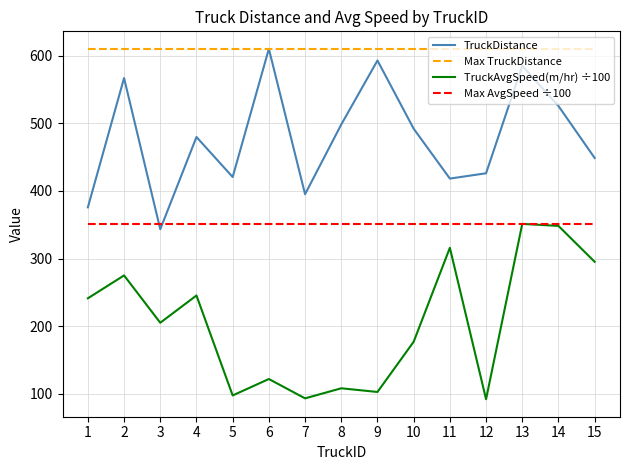

True or false: TruckDistance and TruckAvgSpeed(m/hr) ÷100 cross at least once.

False